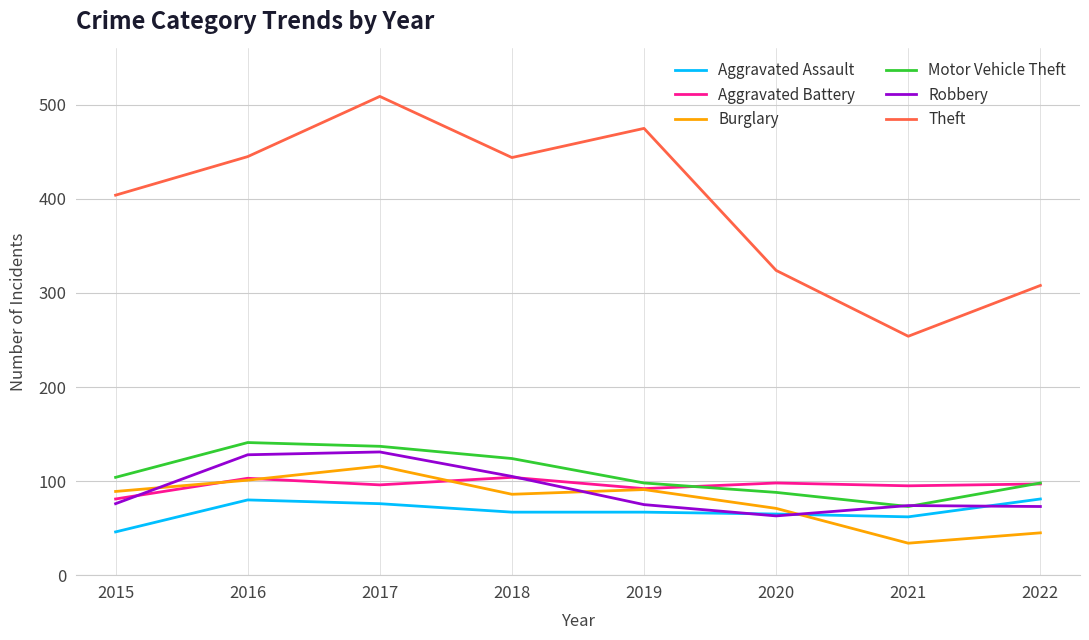

Is the value of Motor Vehicle Theft at 2021 greater than the value of Aggravated Assault at 2016?

No